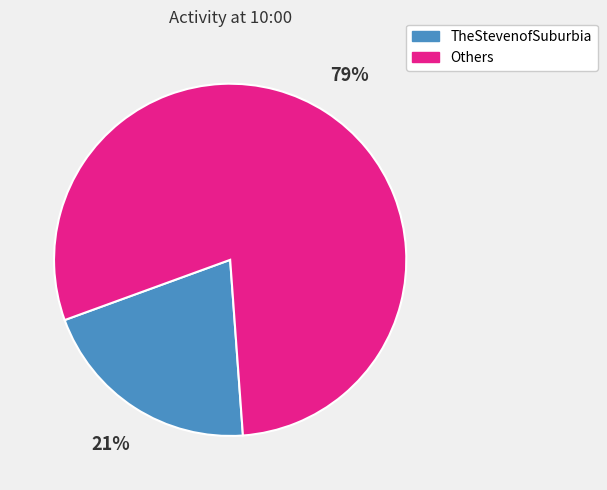

Does any single category account for the majority?

Yes